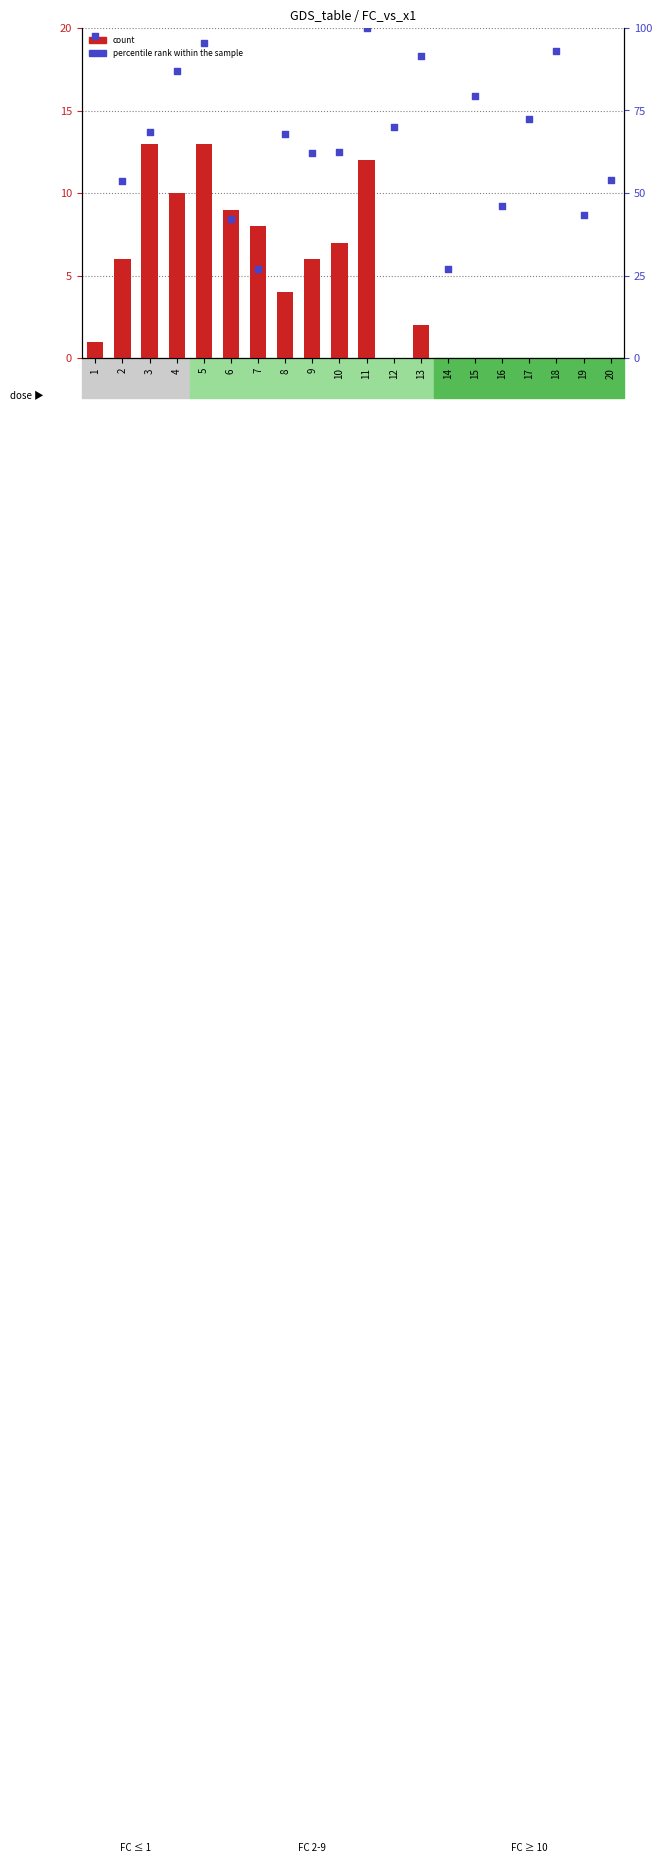

Is the value of percentile rank within the sample at 18 greater than the value of count at 18?

Yes